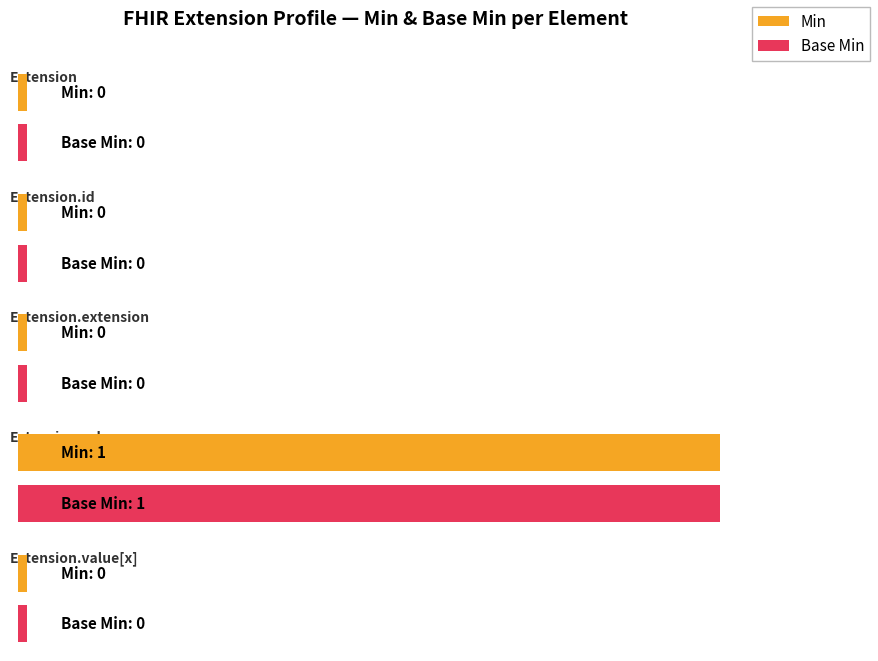

Reading right to left, transcribe all the data shown in this chart.

Min: 0	1	0	0	0
Base Min: 0	1	0	0	0